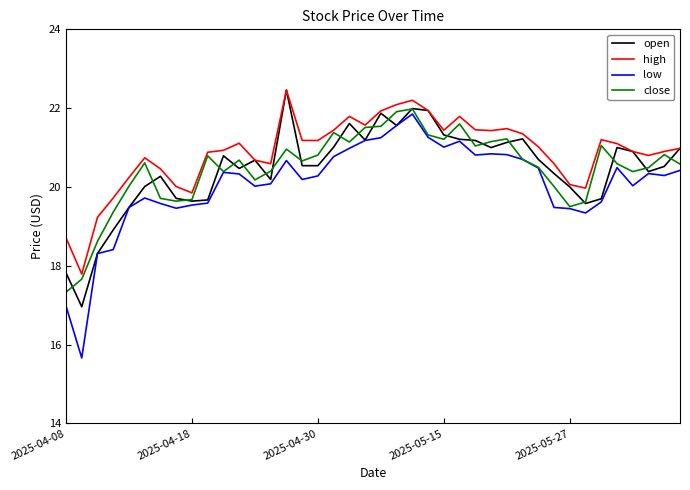

Which series has the largest total across all categories?

high